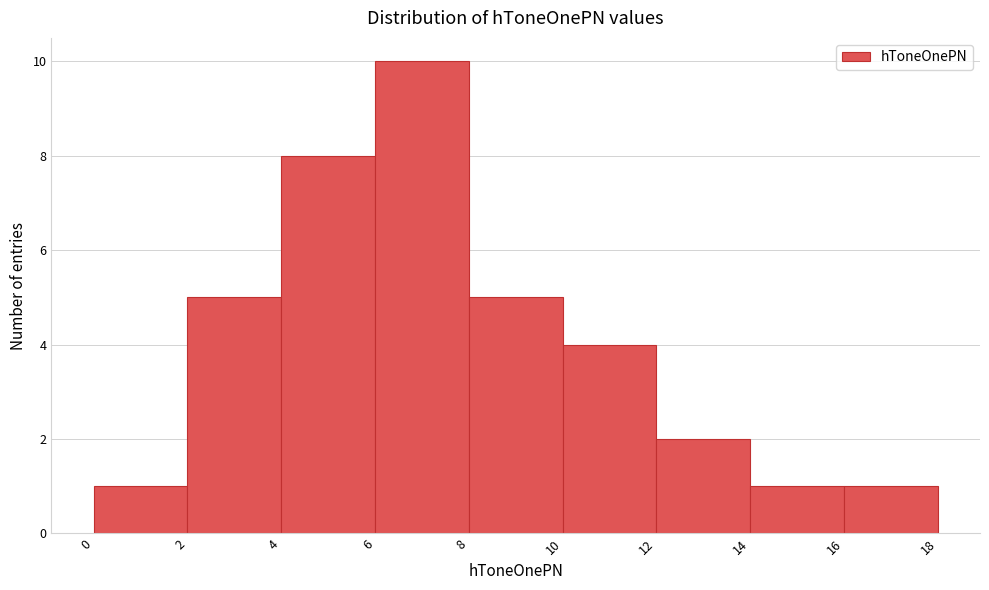

Over which range of the x-axis is the bar tallest?

6 to 8